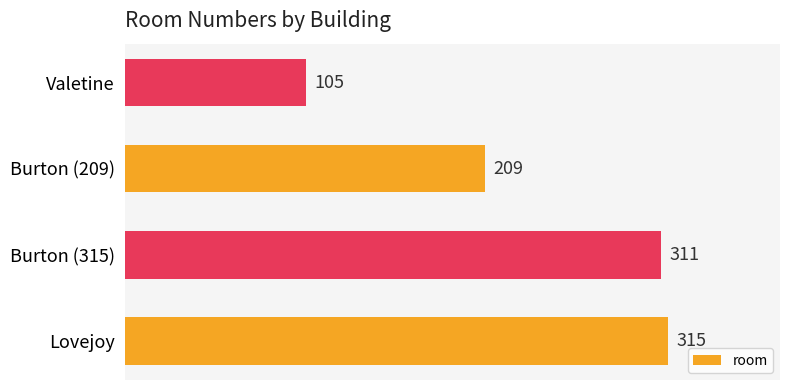

Is it true that the value at Burton (315) is 311?

True